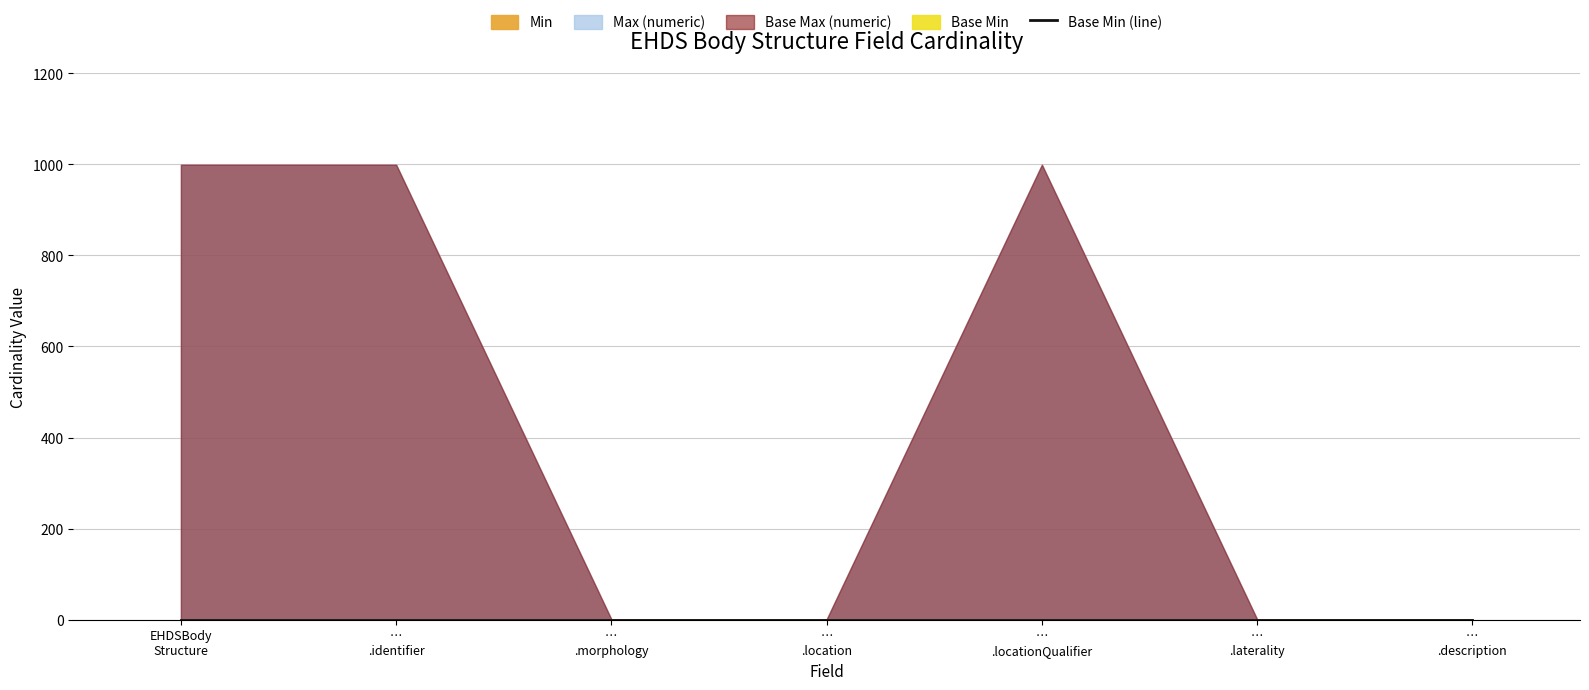

At how many categories does at least one series exceed 526?

3